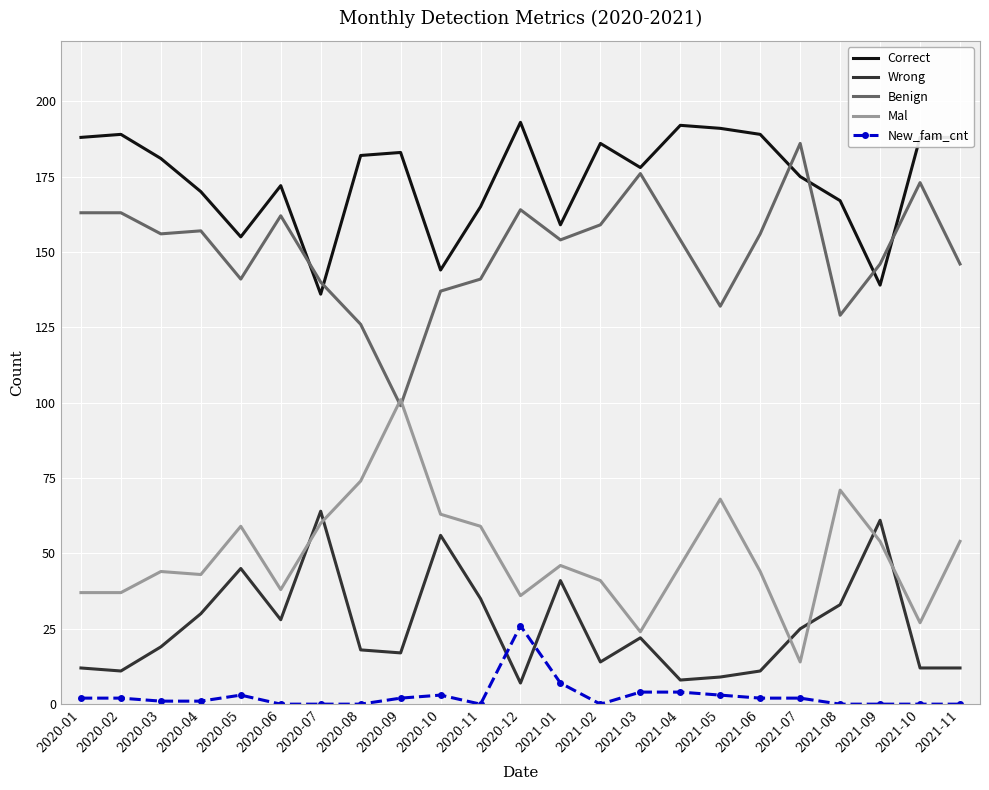

Is the value of Correct at 2020-09 greater than the value of New_fam_cnt at 2021-10?

Yes